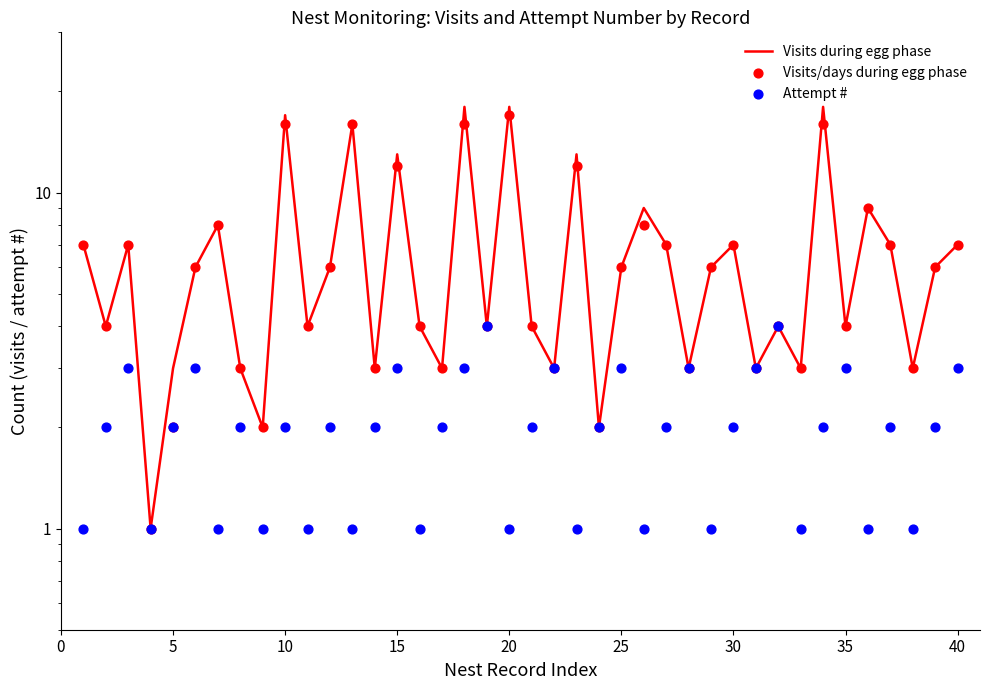

Which series has the widest spread of Y values?

Visits during egg phase